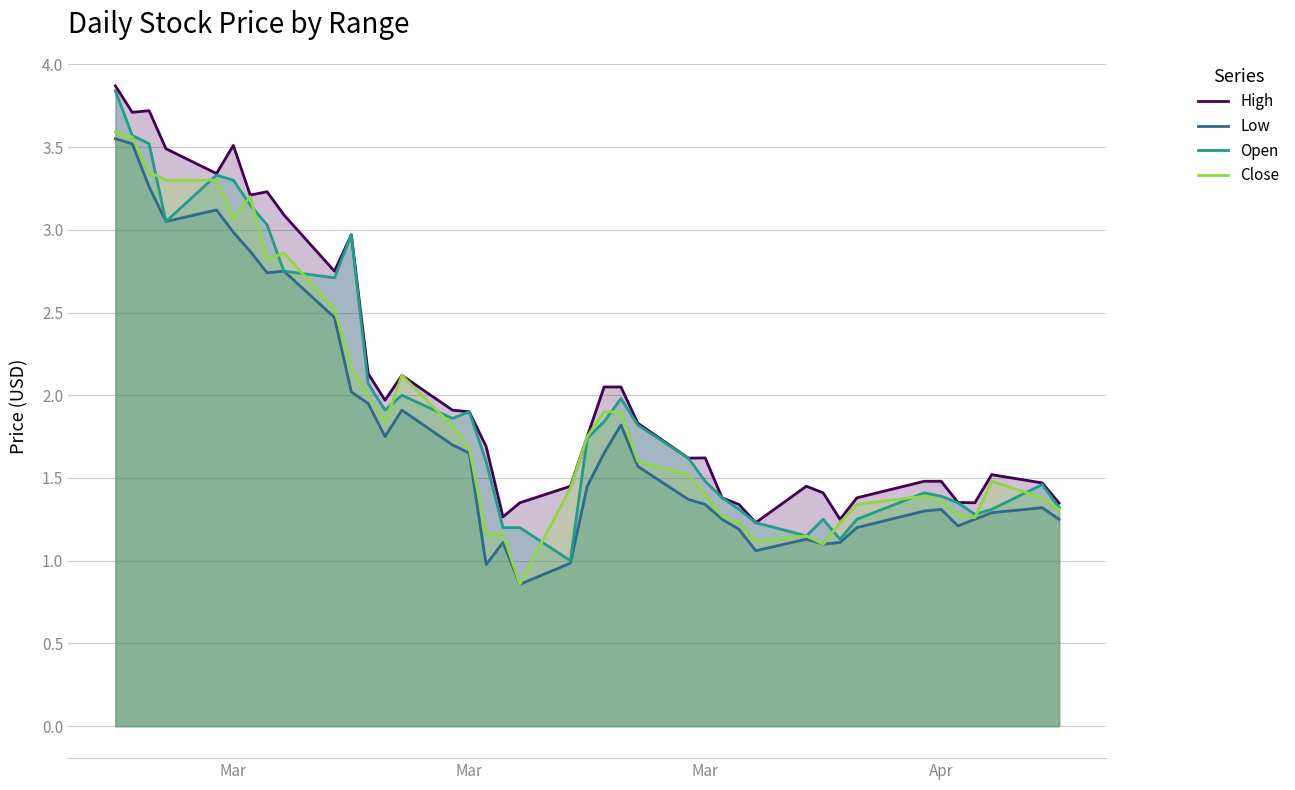

What are all the series names shown in the legend?

High, Low, Open, Close